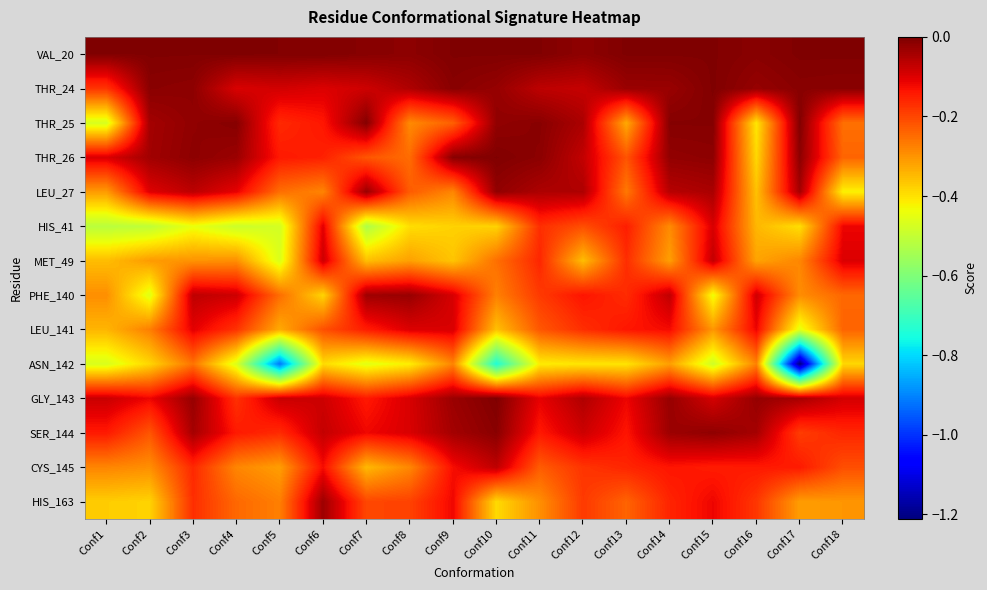

What is the total value across all series at Conf11?

-2.1